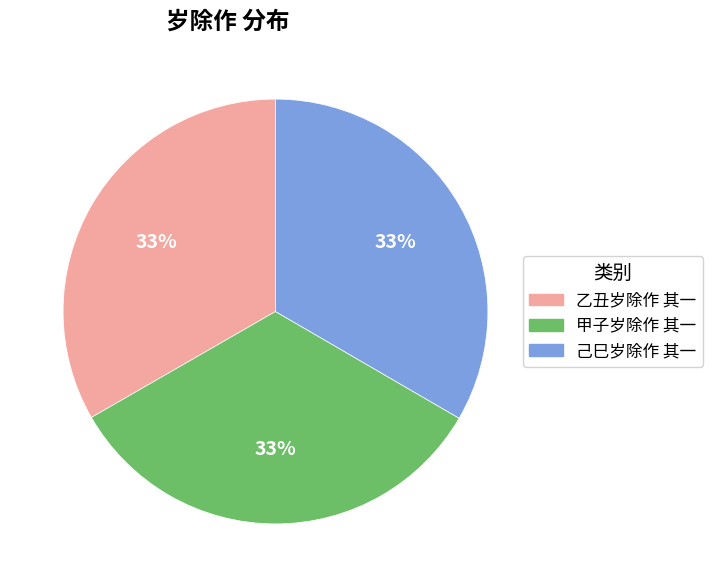

Count the number of slices in the pie.

3